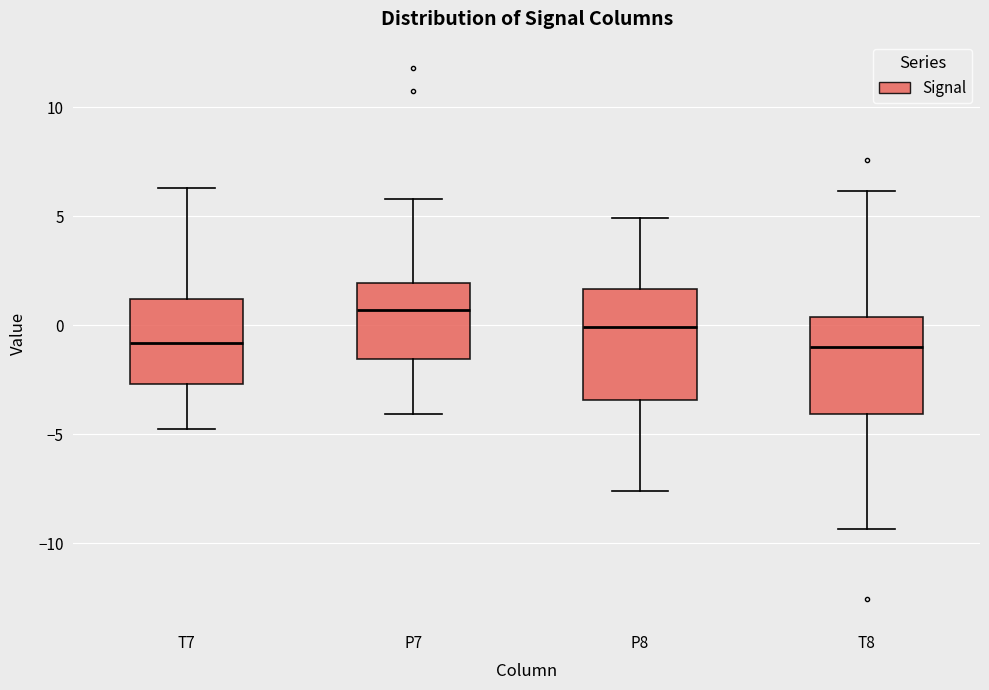

Reading left to right, transcribe this box plot: for each box, give where its median line is, the range the box spans, and where its two whiskers end, as read against the y-axis. The values are not printed on the chart, so give them approximately, as read against the axis.

T7: median -1.0, box -2.5 to 1.0, whiskers -4.5 to 6.5
P7: median 0.5, box -1.5 to 2.0, whiskers -4.0 to 6.0
P8: median 0.0, box -3.5 to 1.5, whiskers -7.5 to 5.0
T8: median -1.0, box -4.0 to 0.5, whiskers -9.5 to 6.0